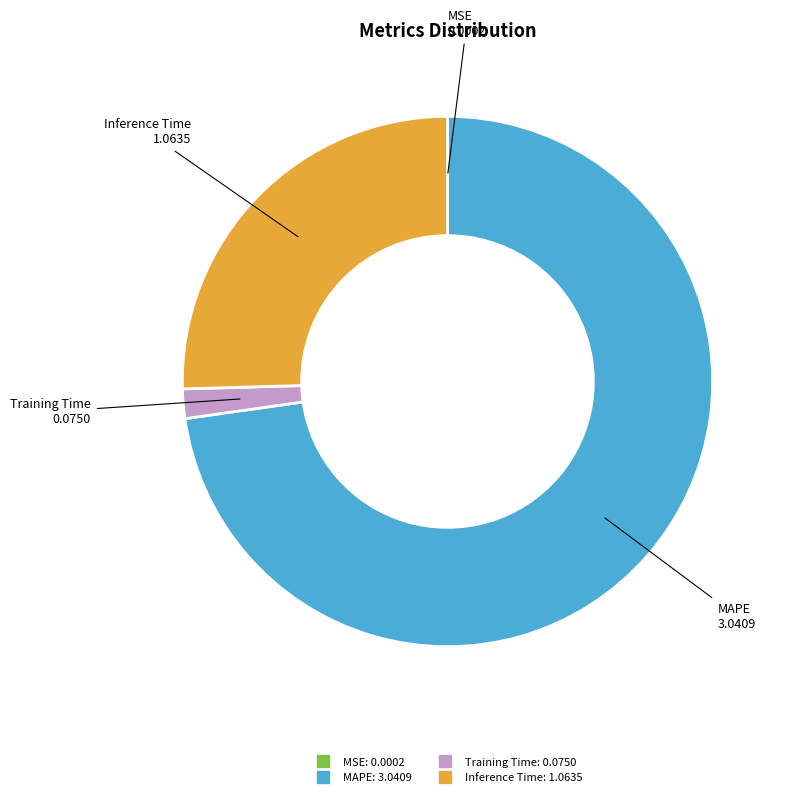

Does any single category account for the majority?

Yes